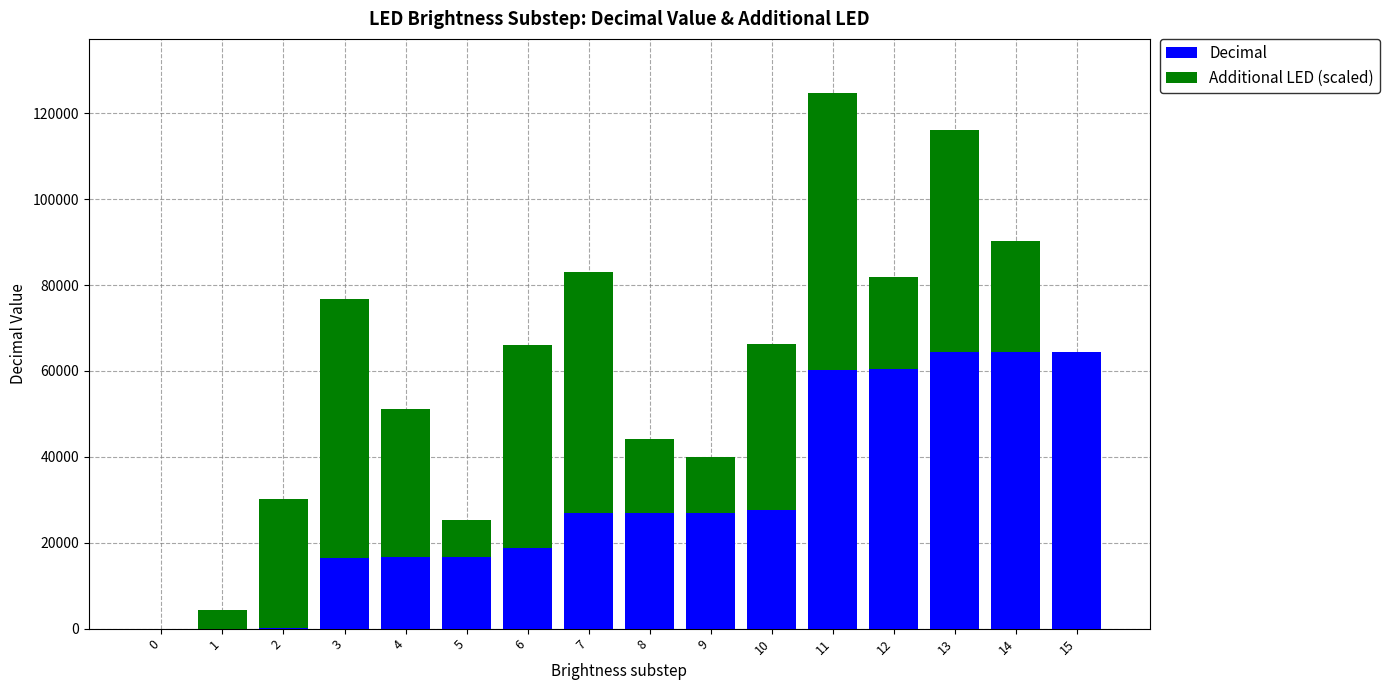

How many series are shown in this chart?

2